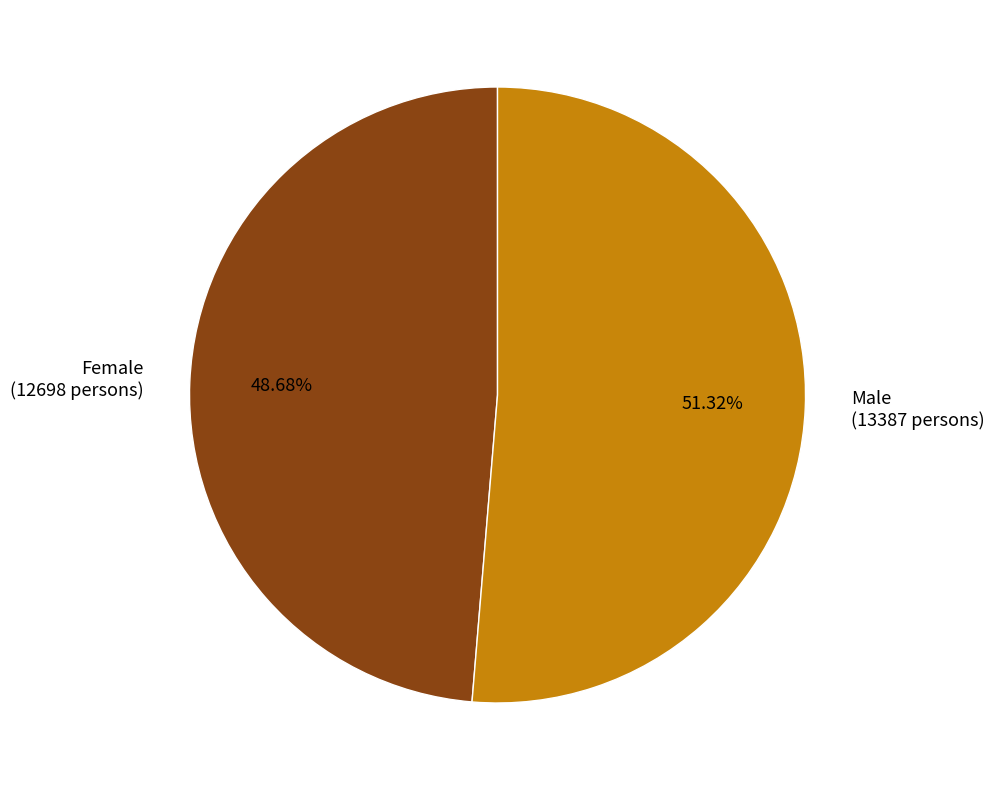

To the nearest percent, what is the difference between the Female and Male slice percentages?

3%